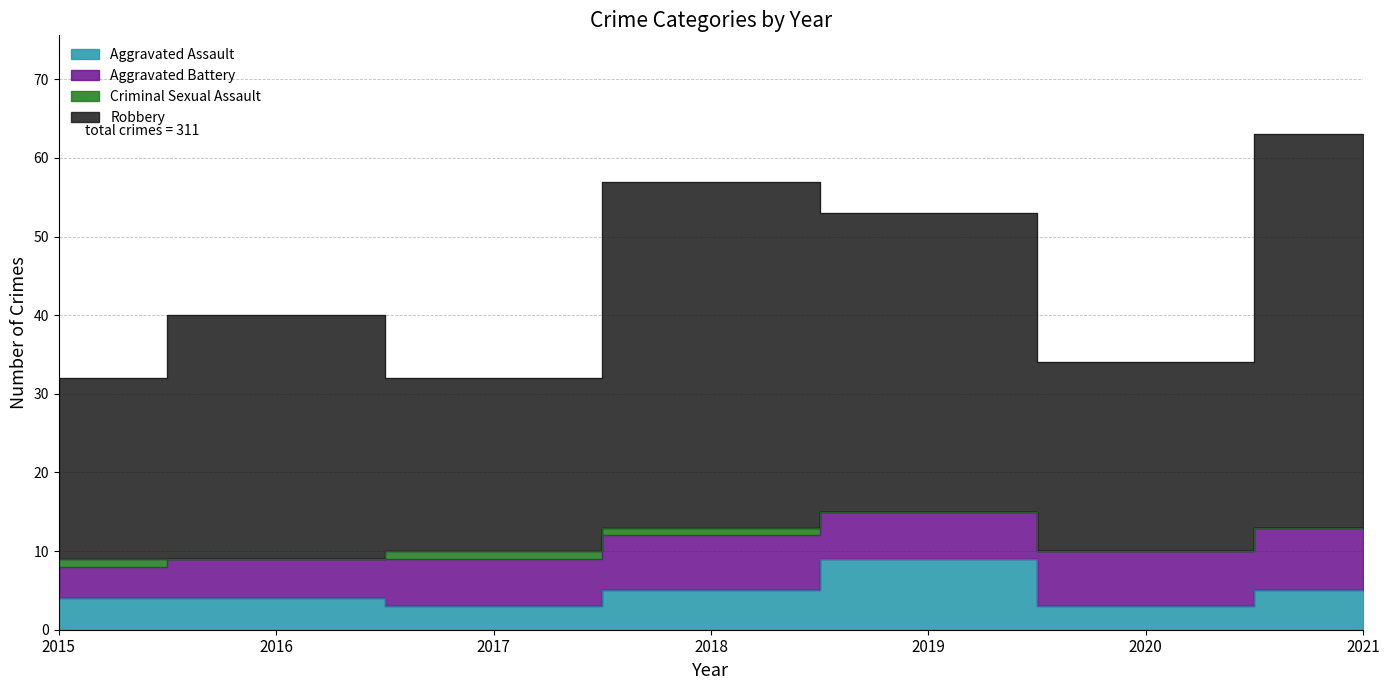

What value does the Robbery series have at 2015, to the nearest 5?

30